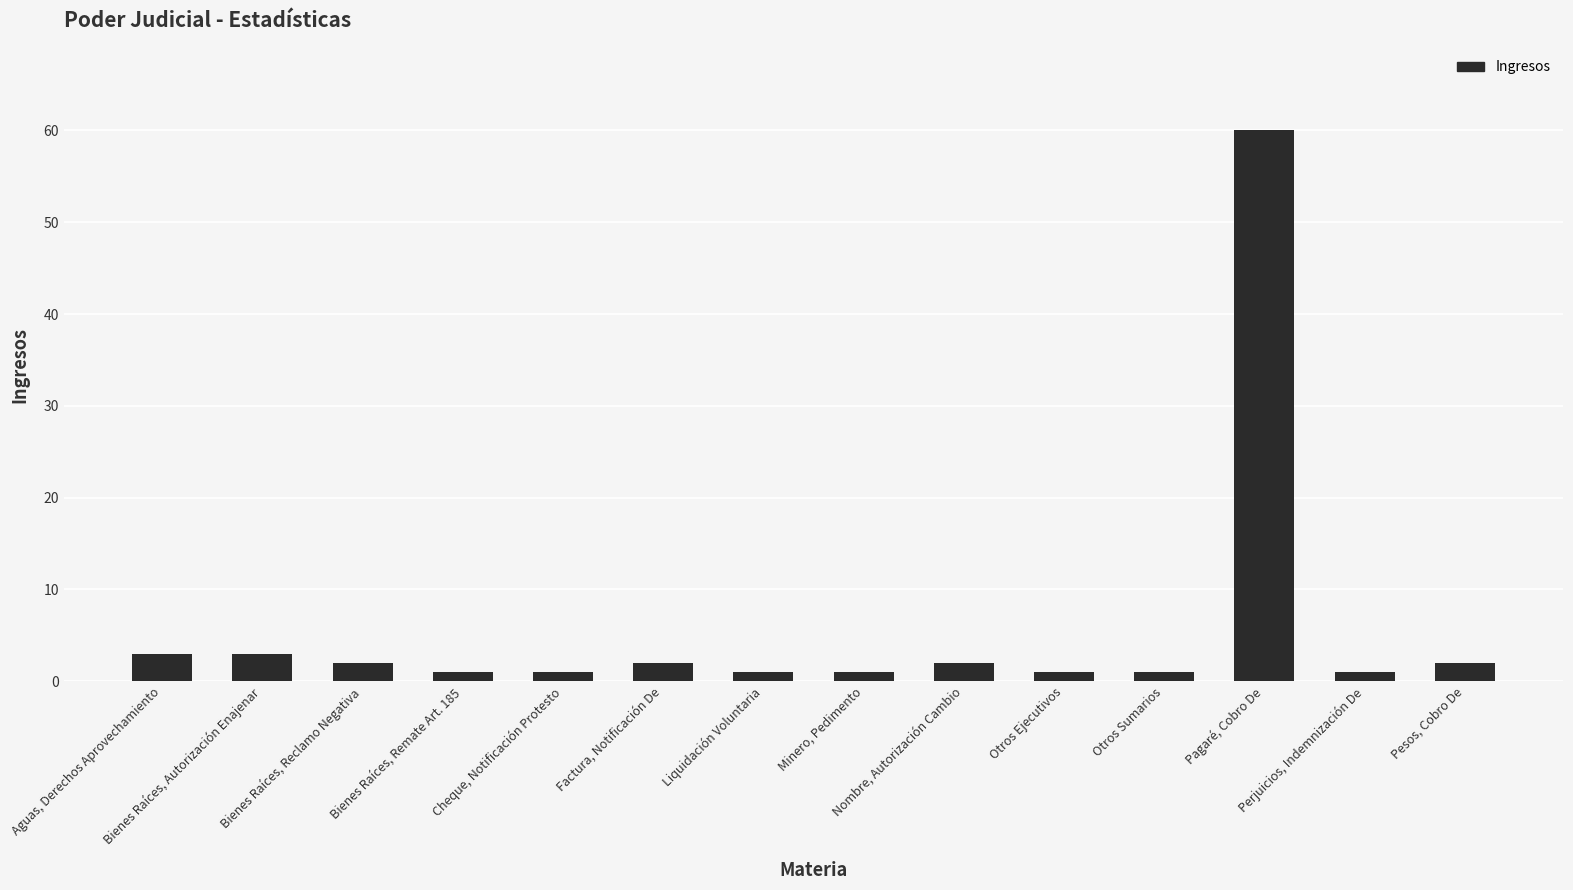

Reading left to right, transcribe all the data shown in this chart.

3	3	2	1	1	2	1	1	2	1	1	60	1	2